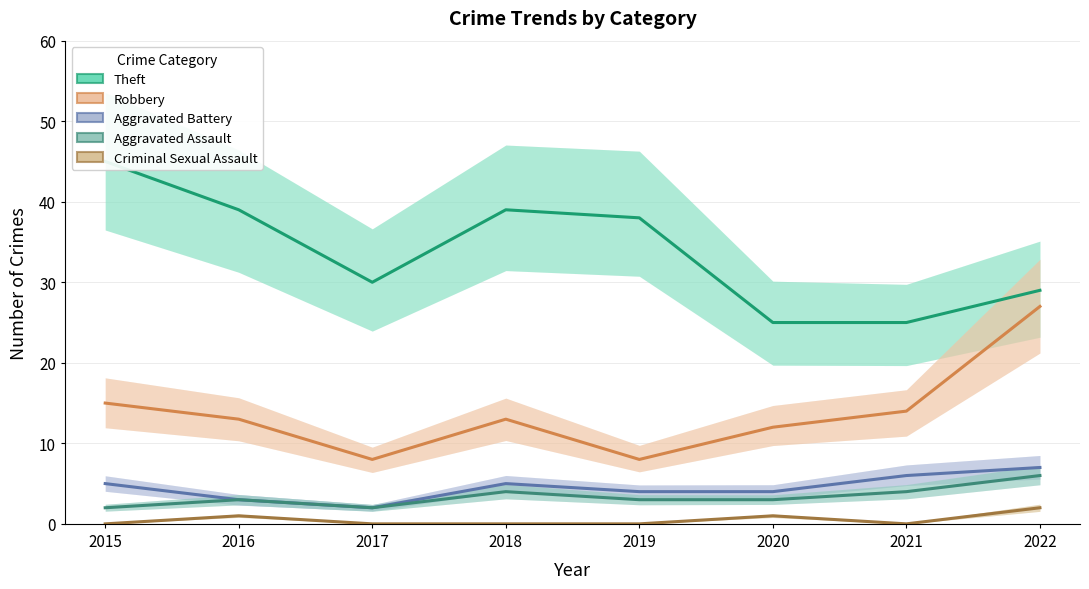

List the series in order of their peak value, lowest first.

Criminal Sexual Assault, Aggravated Assault, Aggravated Battery, Robbery, Theft